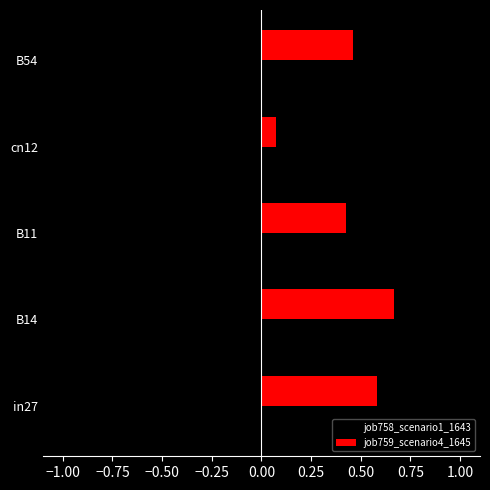

Which series has the largest total across all categories?

job759_scenario4_1645